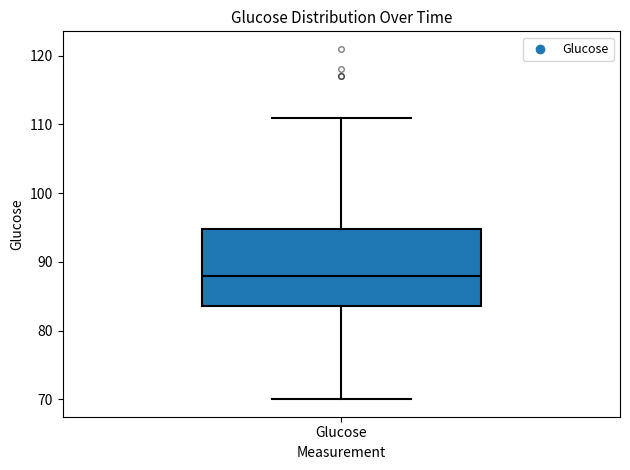

Transcribe this box plot: give where the median line is, the range the box spans, and where the two whiskers end, as read against the y-axis. The values are not printed on the chart, so give them approximately, as read against the axis.

median 88, box 84 to 95, whiskers 70 to 111